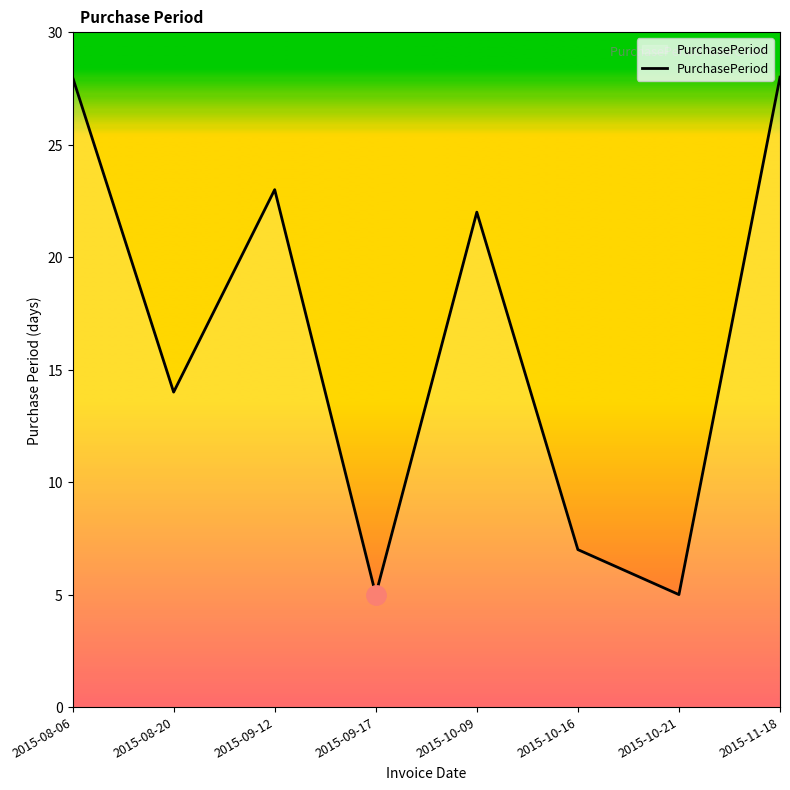

At which label is the value closest to 16?

2015-08-20